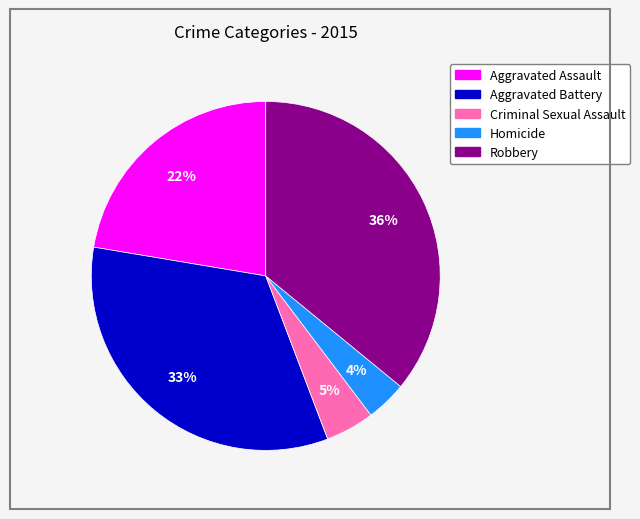

What percentage is the Robbery slice, to the nearest percent?

36%